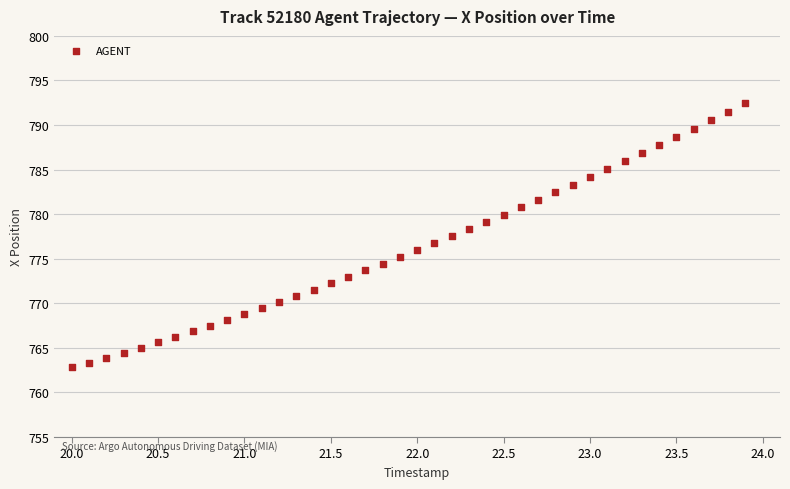

What is the range of Y values (max minus min)?

29.6